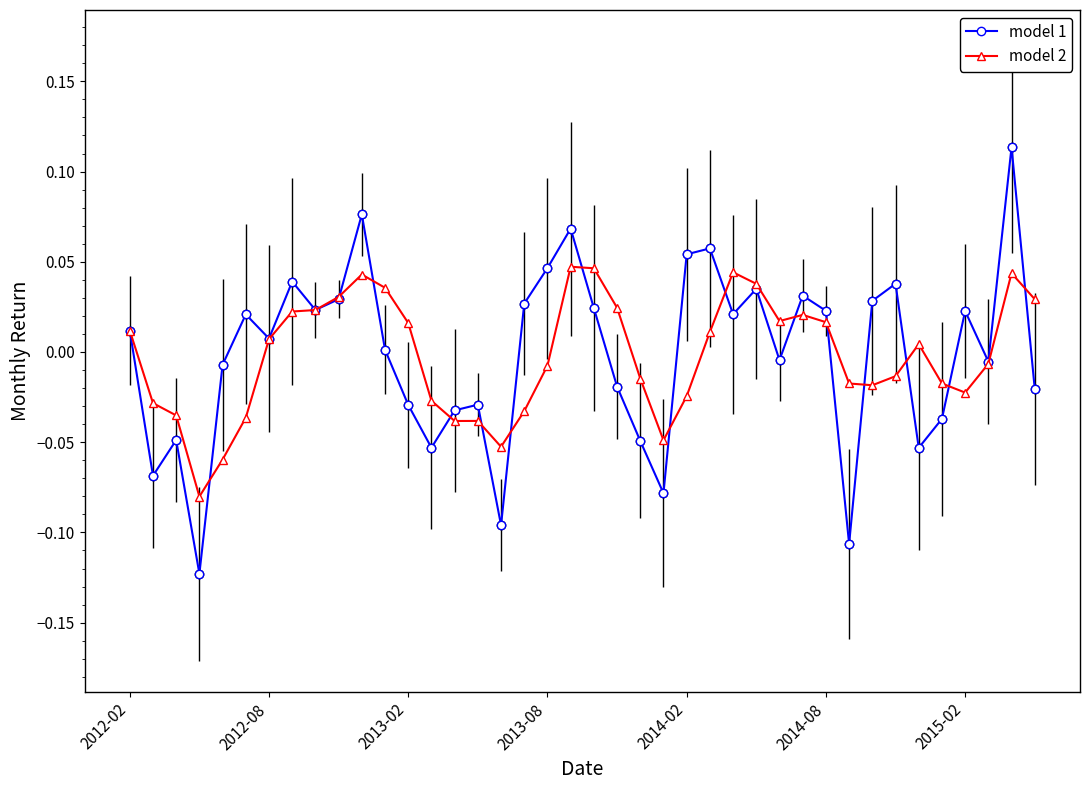

True or false: model 1 has more than 1 interior local peaks.

True